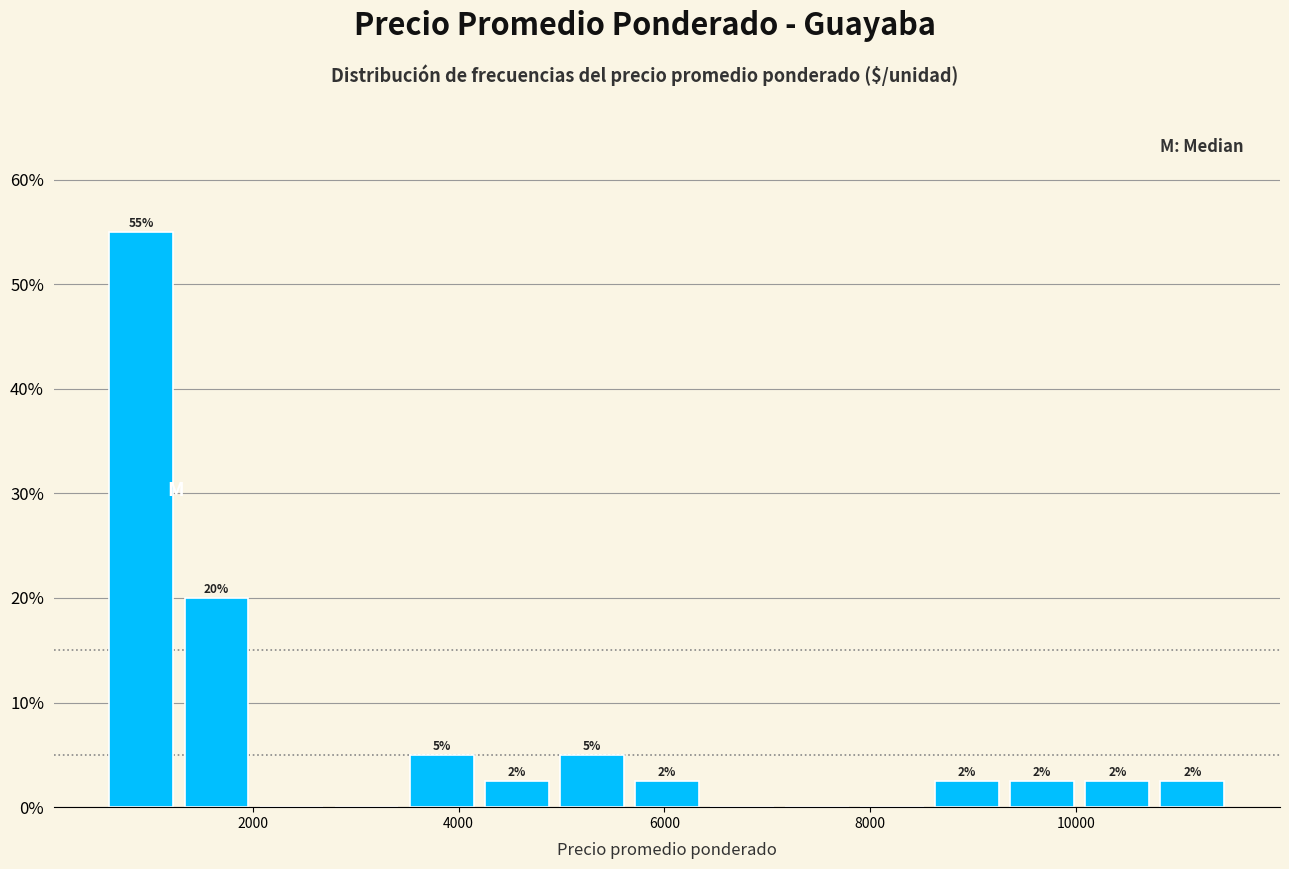

Around what value on the x-axis is the tallest bar? Give the approximate position of its centre, as read against the axis.

1000